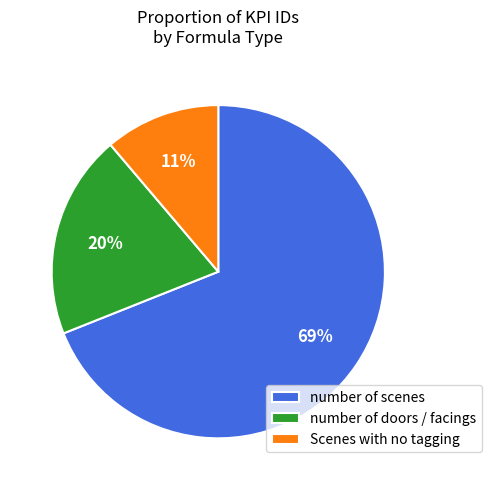

How many slices are in this pie chart?

3